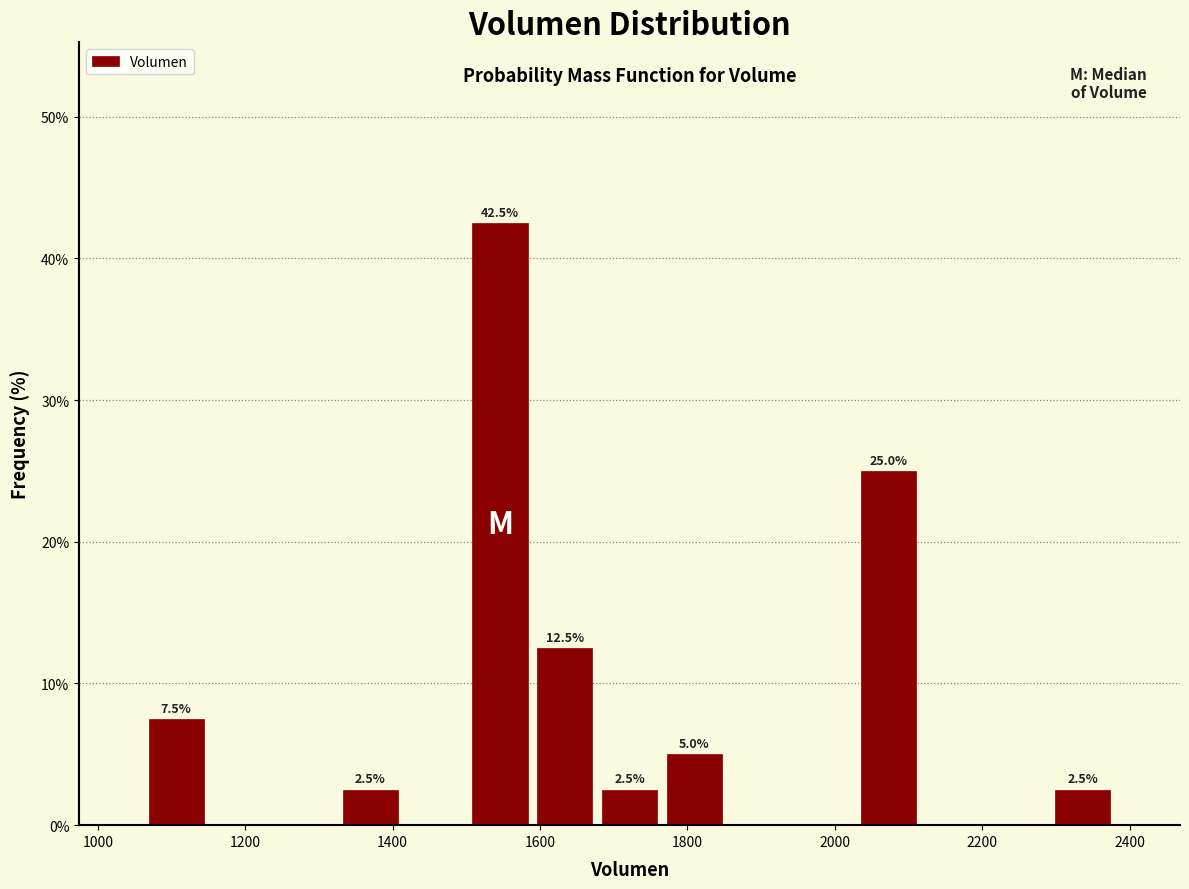

Over which range of the x-axis is the bar tallest?

1500 to 1580